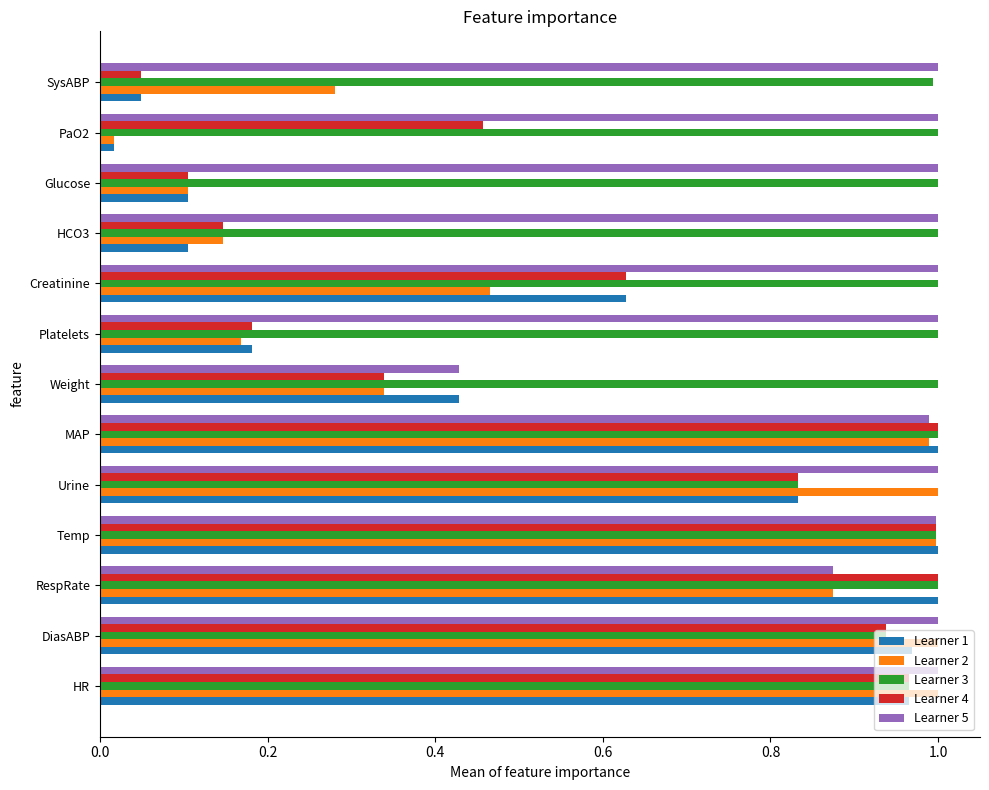

At how many categories does at least one series exceed 0?

13